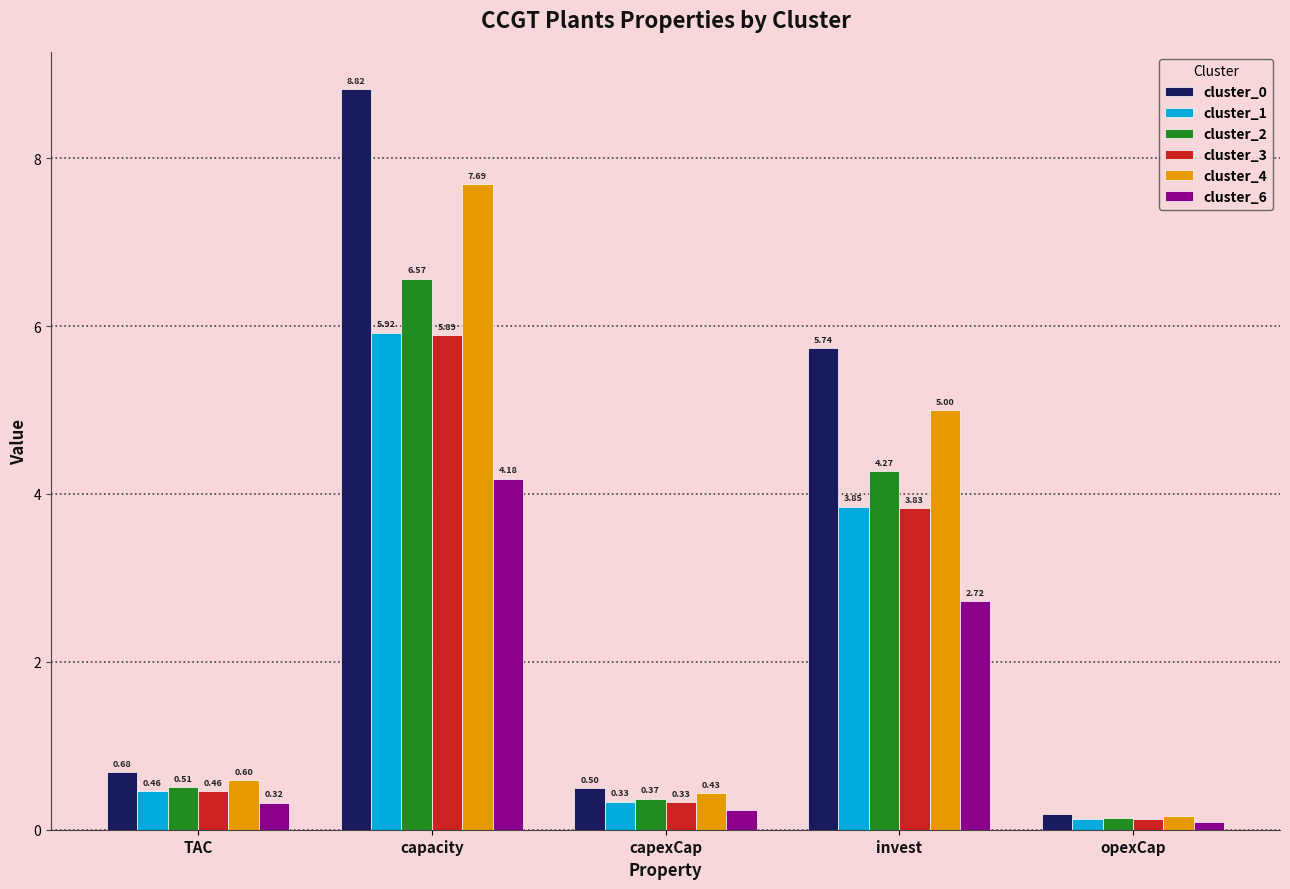

Which category has the highest value across all series?

capacity